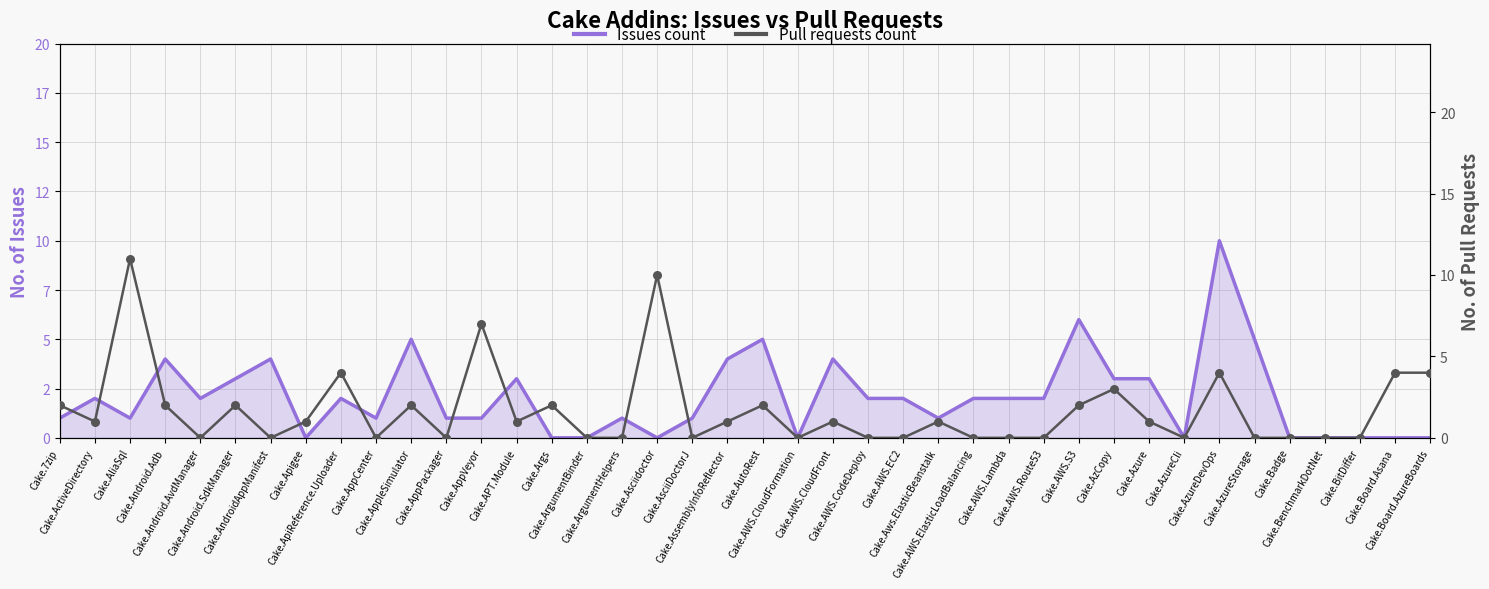

Which series has the widest spread of Y values?

Pull requests count